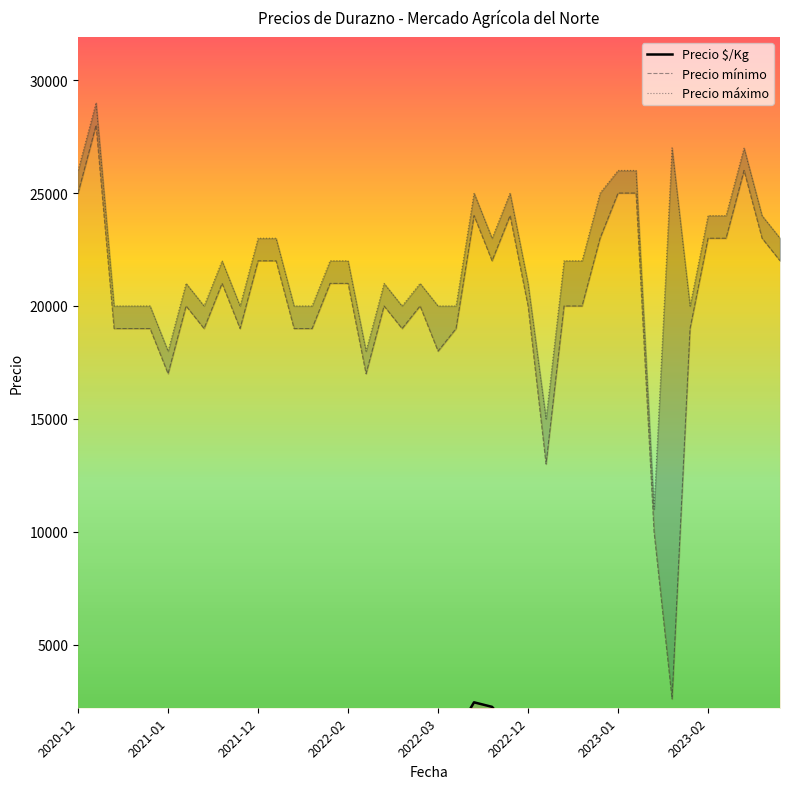

True or false: Precio máximo and Precio $/Kg intersect in this chart.

False